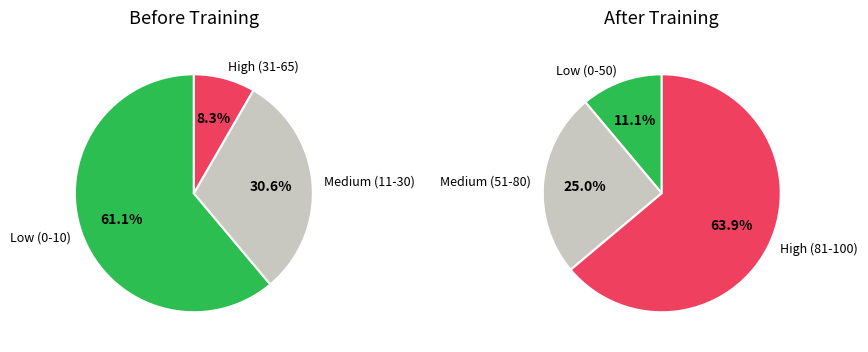

What portion of the pie excludes 11?

100.0%